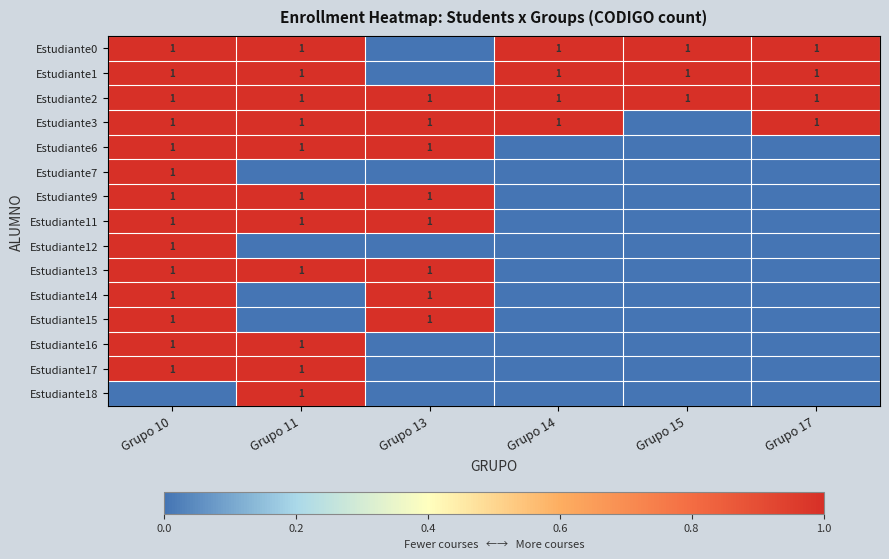

The value of Estudiante0 at Grupo 10 is 1. True or false?

True